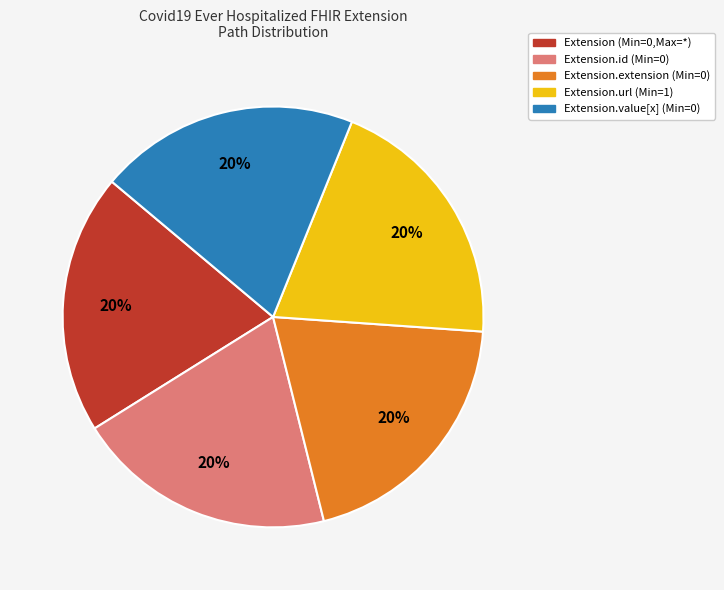

How many slices are in this pie chart?

5